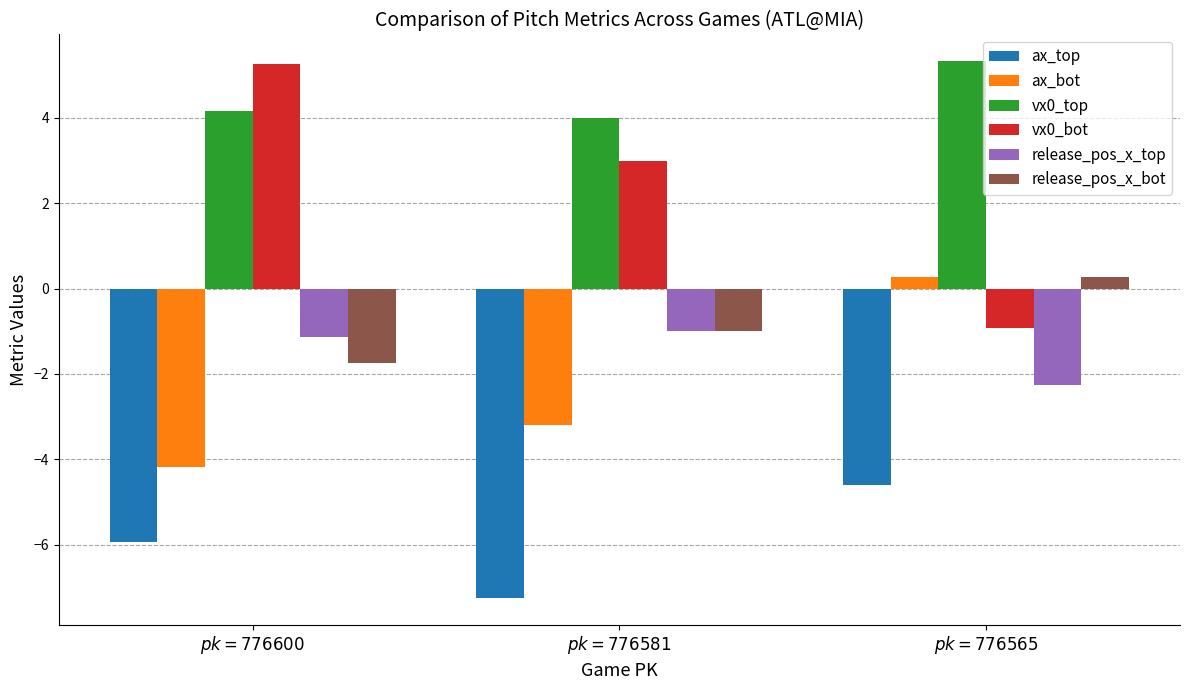

Which series has the largest range (max minus min)?

vx0_bot